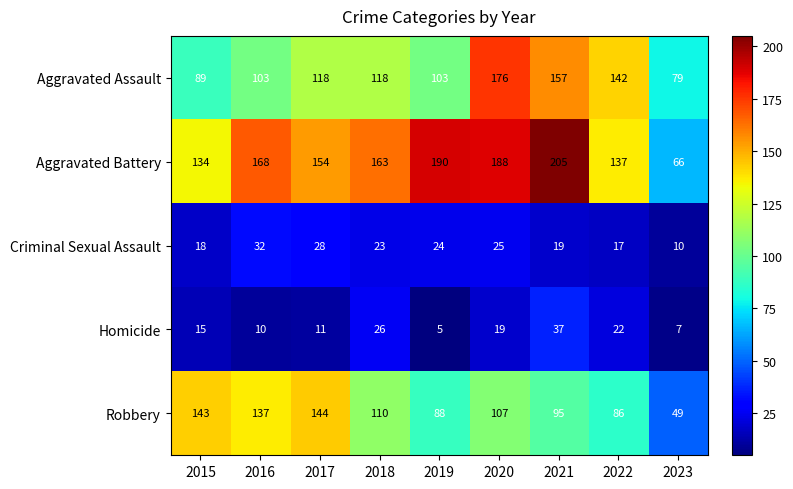

Which series has the largest total across all categories?

Aggravated Battery